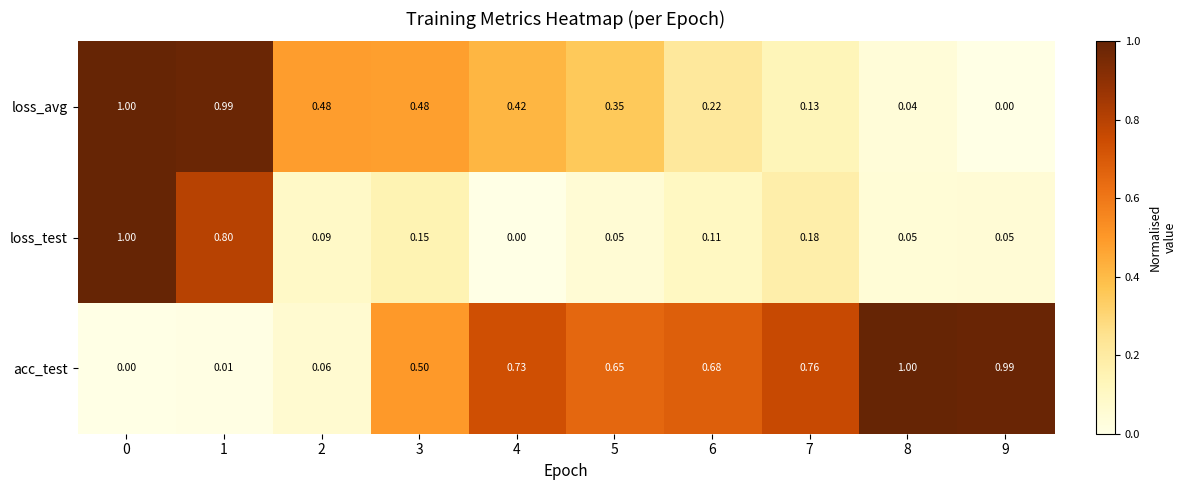

Which series has the largest total across all categories?

acc_test